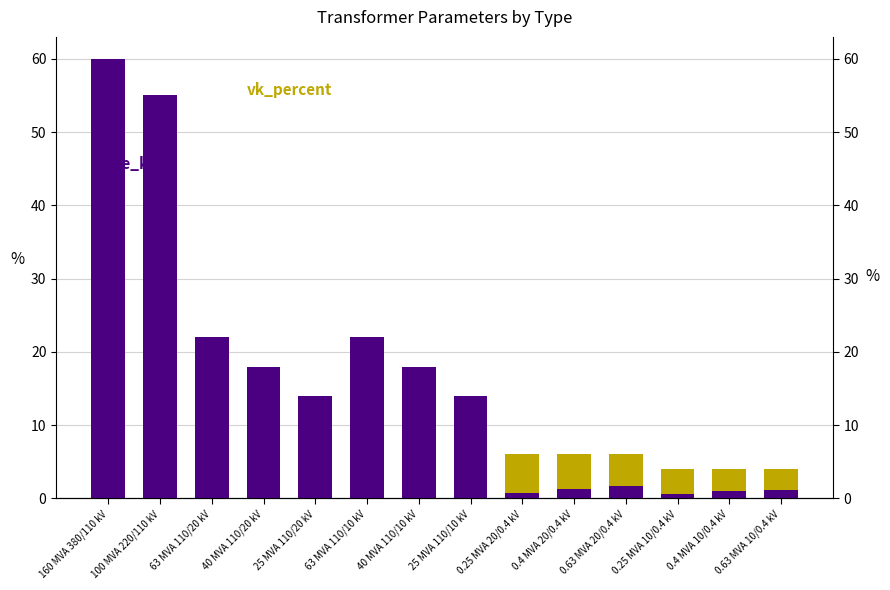

Rank the series at 0.63 MVA 10/0.4 kV from lowest to highest value.

pfe_kw, vk_percent